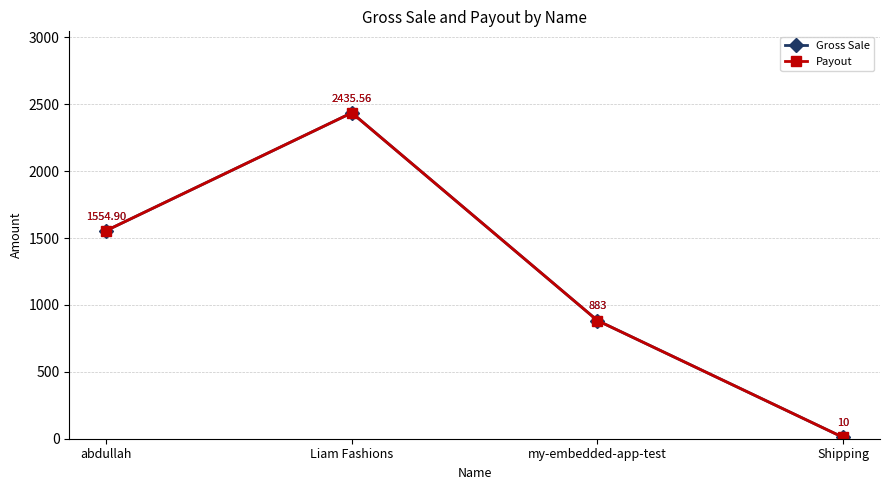

How many interior local peaks does the Gross Sale series have?

1